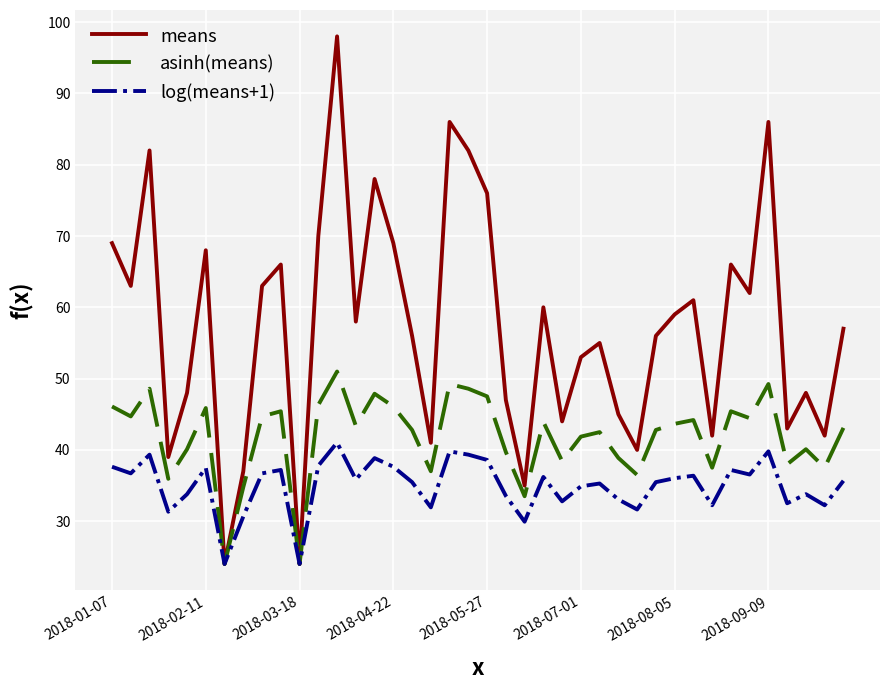

What is the greatest value displayed?

98.0